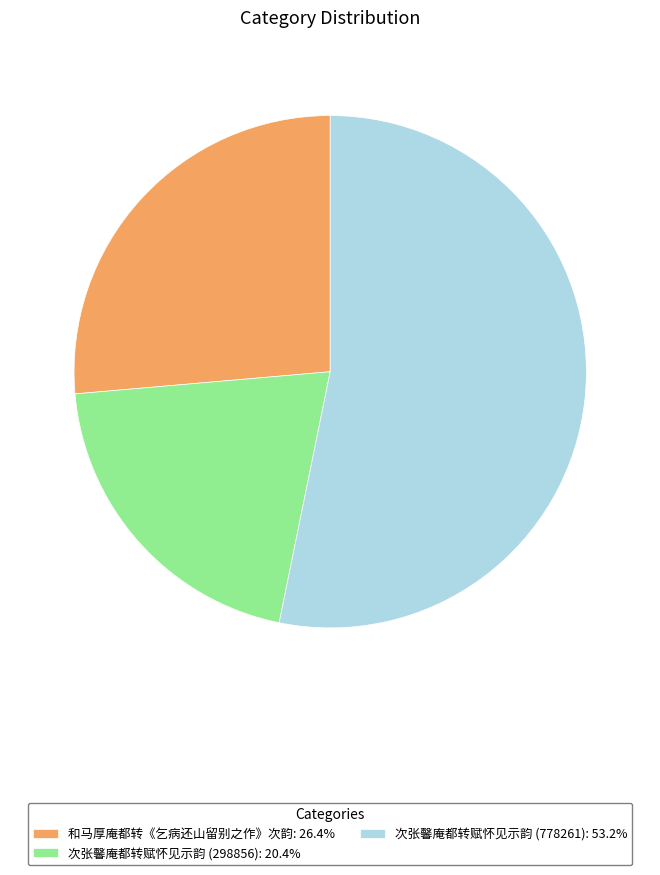

Does 和马厚庵都转《乞病还山留别之作》次韵: 26.4% represent more than half of the total?

No